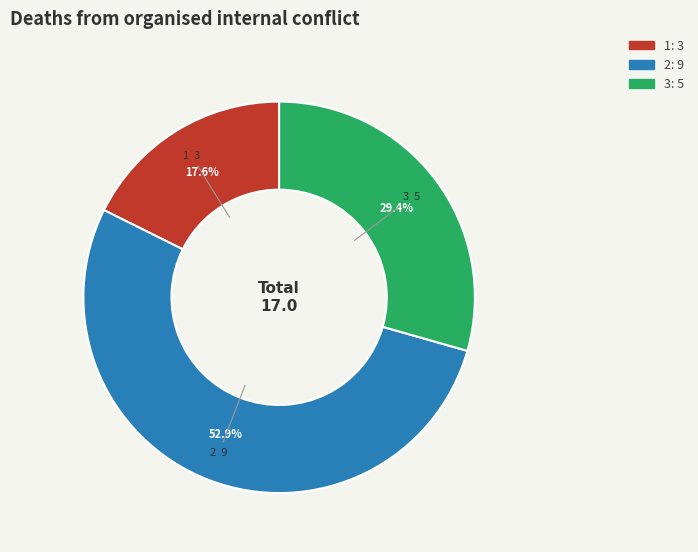

Which category accounts for the majority?

2